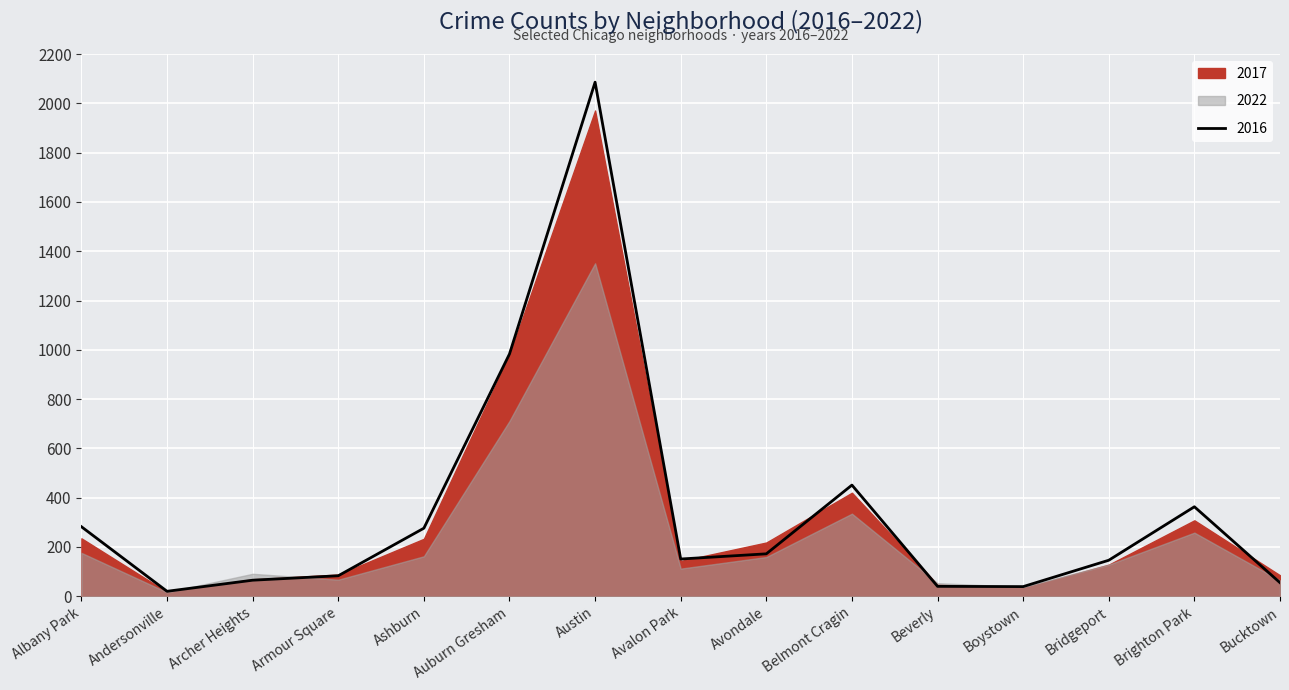

True or false: 2018 has a value of 32 at Bridgeport.

False